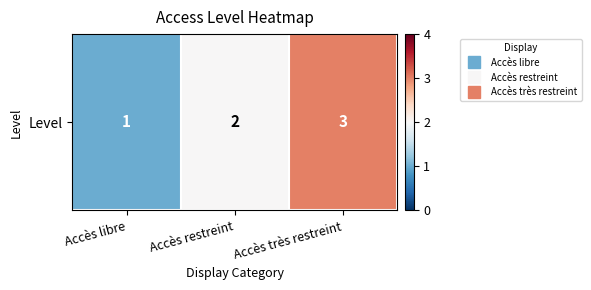

What is the change in value from Accès libre to Accès restreint?

+1